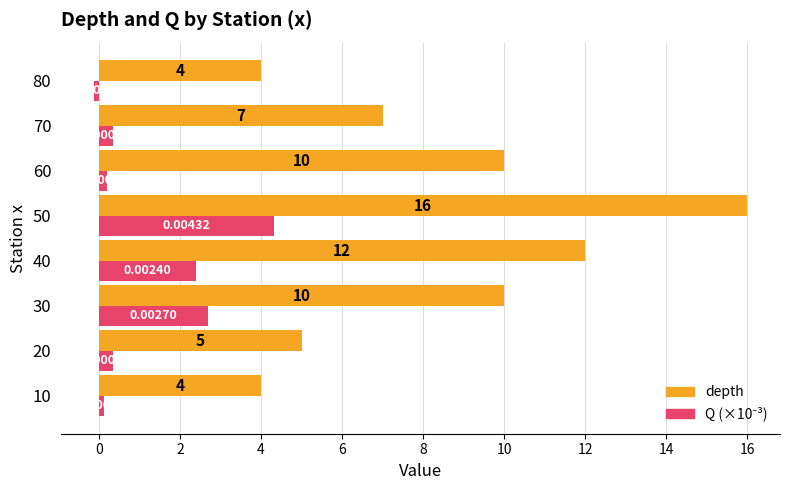

Count the number of categories in the chart.

8